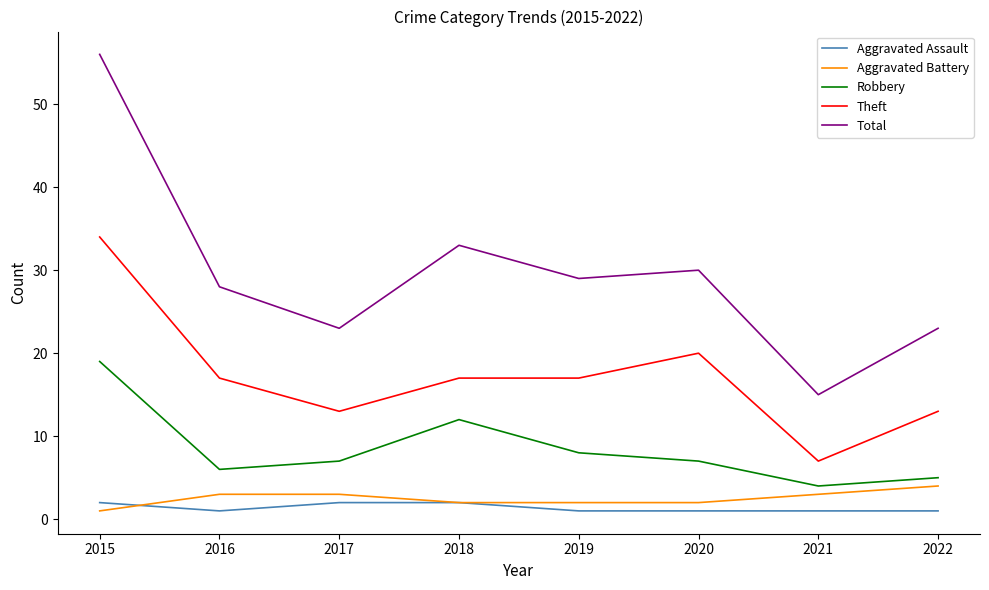

Reading left to right, transcribe all the data shown in this chart.

Aggravated Assault: 2015=2	2016=1	2017=2	2018=2	2019=1	2020=1	2021=1	2022=1
Aggravated Battery: 2015=1	2016=3	2017=3	2018=2	2019=2	2020=2	2021=3	2022=4
Robbery: 2015=19	2016=6	2017=7	2018=12	2019=8	2020=7	2021=4	2022=5
Theft: 2015=34	2016=17	2017=13	2018=17	2019=17	2020=20	2021=7	2022=13
Total: 2015=56	2016=28	2017=23	2018=33	2019=29	2020=30	2021=15	2022=23